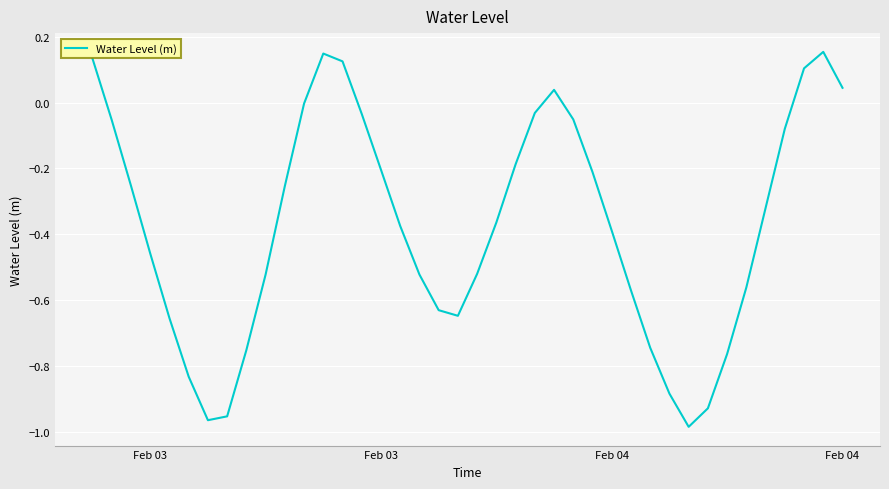

What is the difference between the maximum and minimum values?

1.1